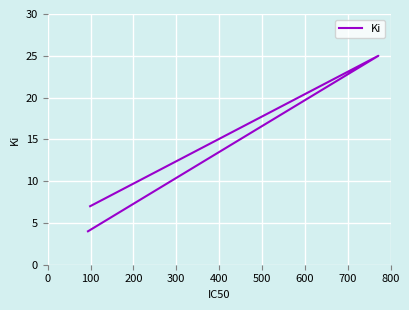

How many values are between 4 and 25?

3